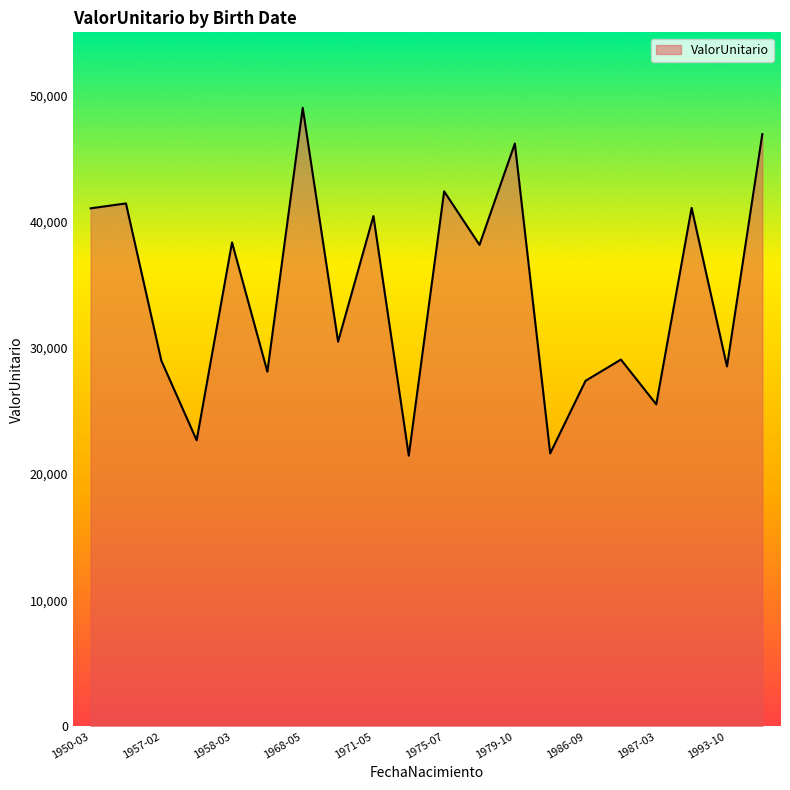

What is the minimum value shown in the chart?

21454.8